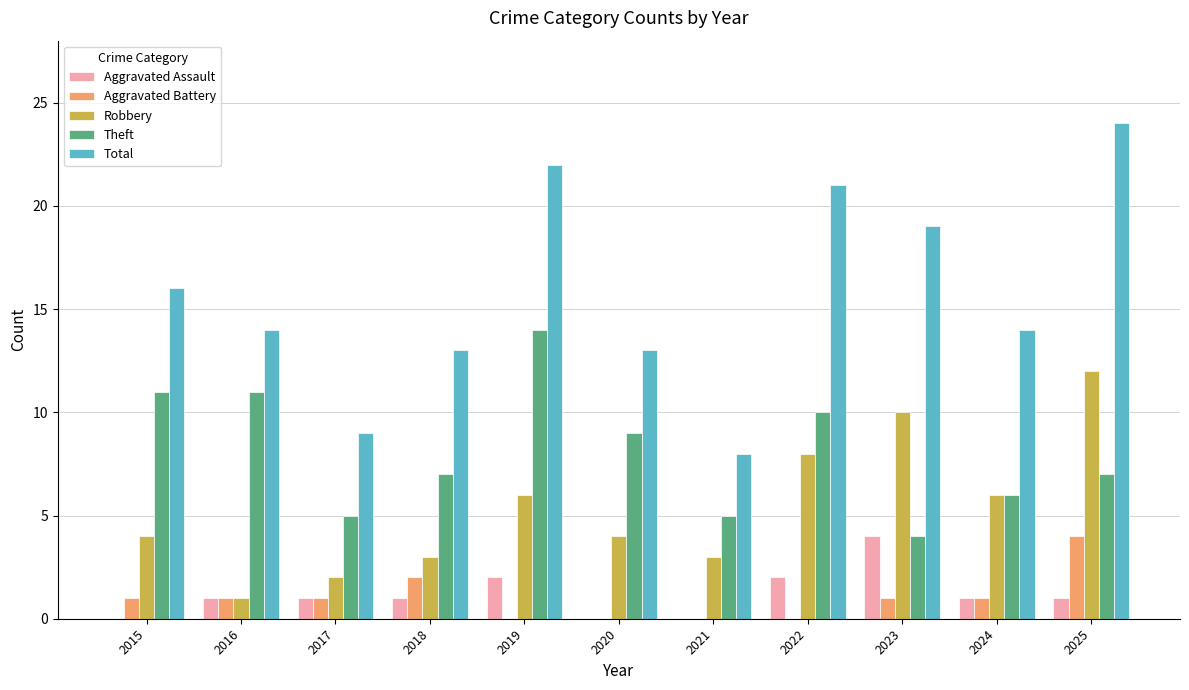

Reading left to right, what are all the values shown in this chart?

Aggravated Assault: 0	1	1	1	2	0	0	2	4	1	1
Aggravated Battery: 1	1	1	2	0	0	0	0	1	1	4
Robbery: 4	1	2	3	6	4	3	8	10	6	12
Theft: 11	11	5	7	14	9	5	10	4	6	7
Total: 16	14	9	13	22	13	8	21	19	14	24